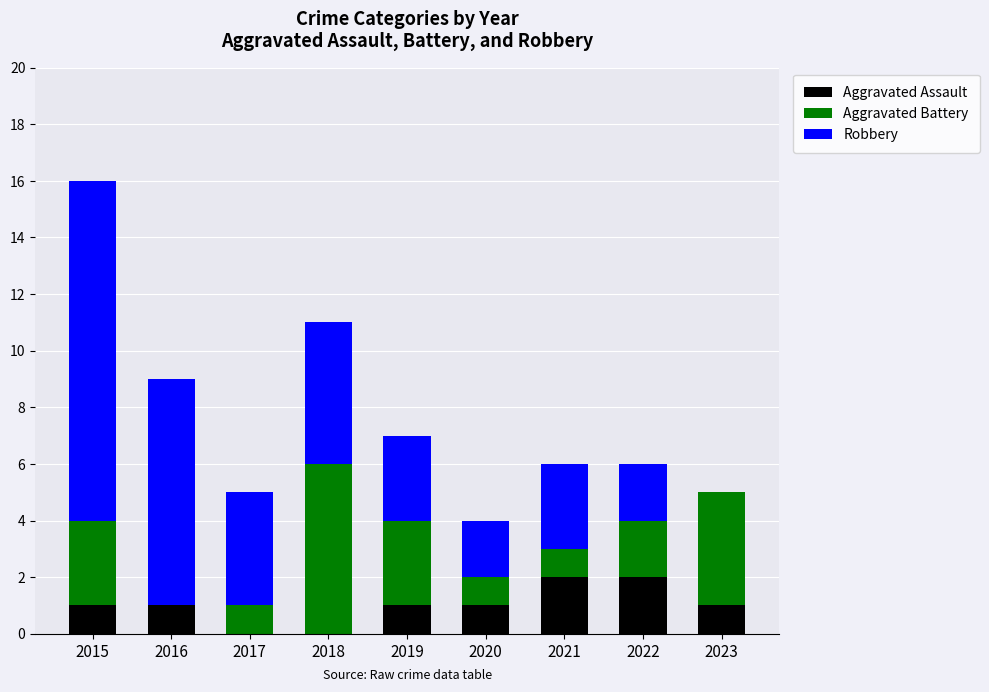

How many data points does each series have?

9